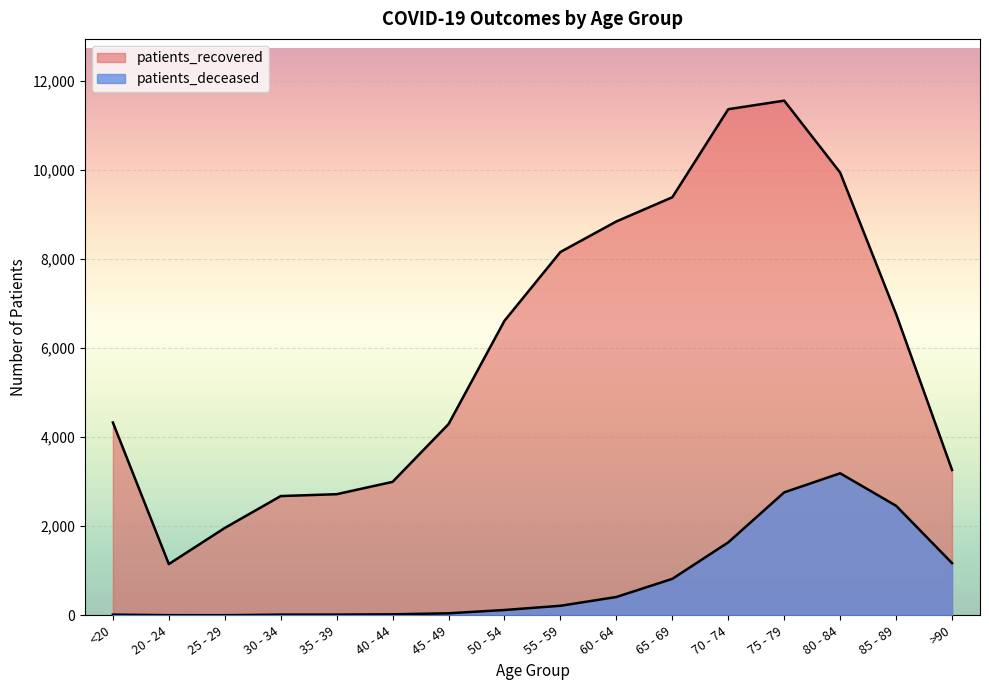

In patients_deceased, how many points are lower than both neighbors (excluding endpoints)?

1